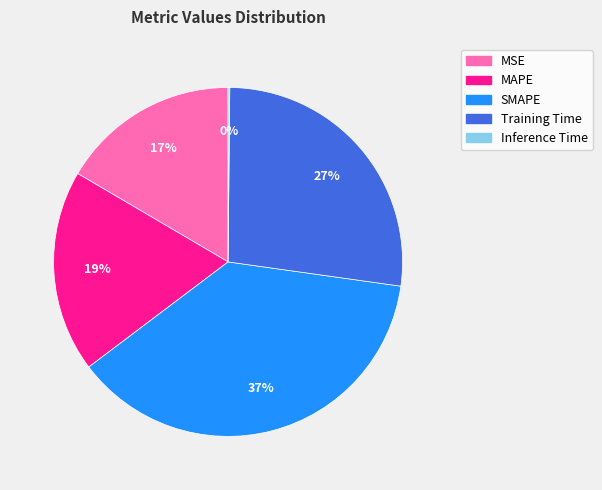

Is there a majority slice in this chart?

No